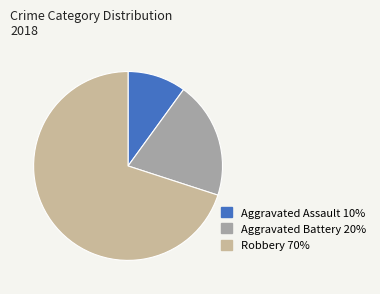

Rank the categories by value from lowest to highest.

Aggravated Assault, Aggravated Battery, Robbery